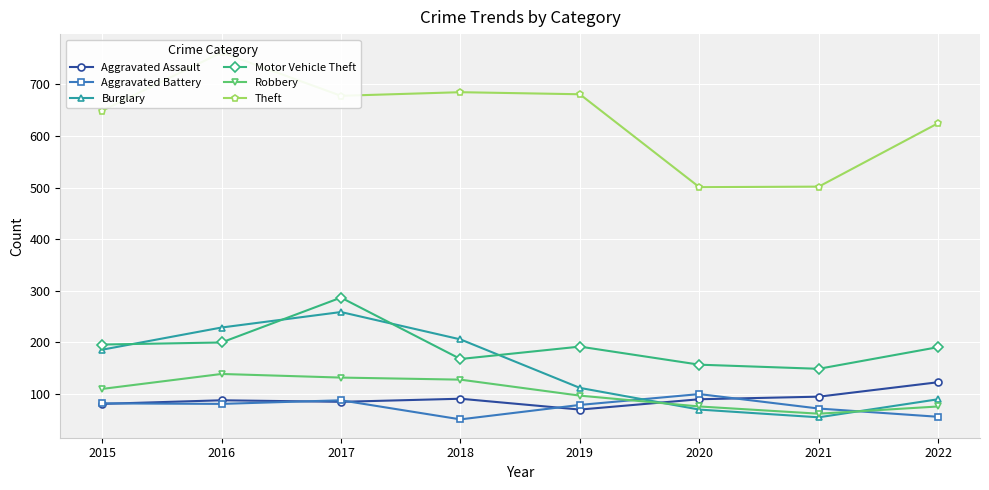

What is the total value across all series at 2021?

935